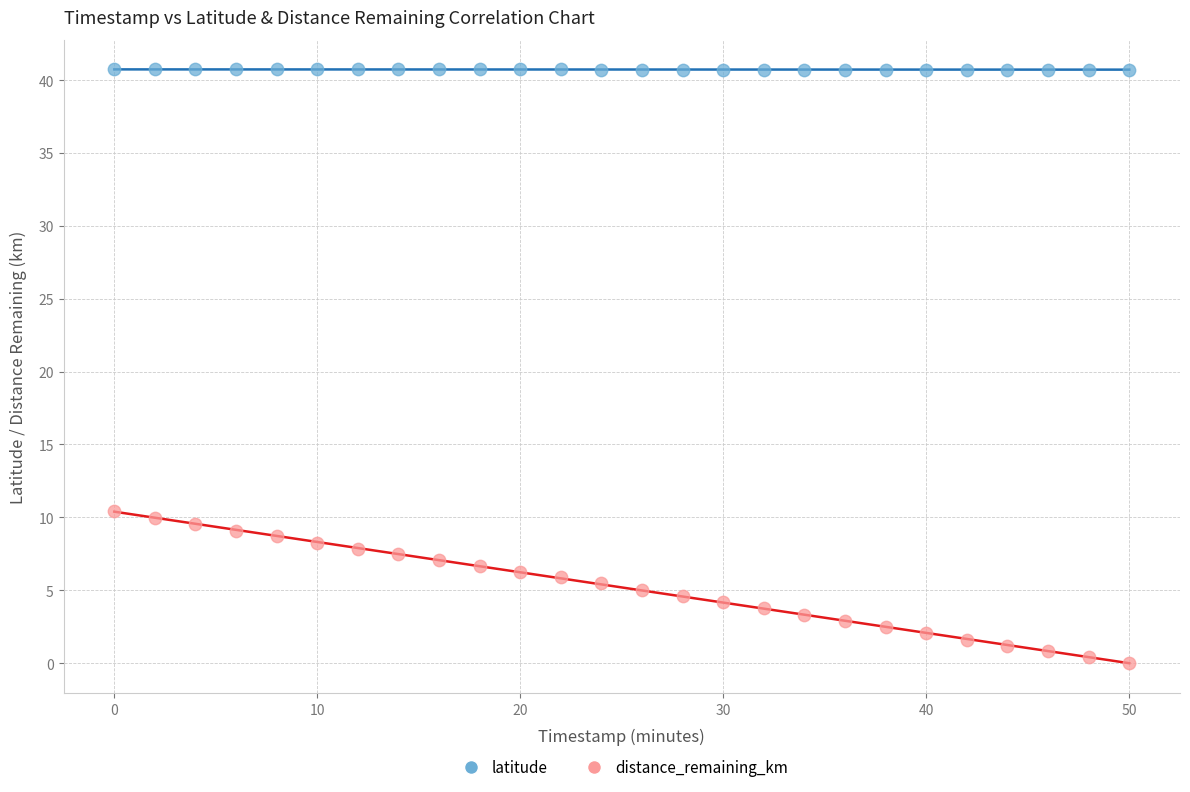

Which series contains the highest Y value?

latitude